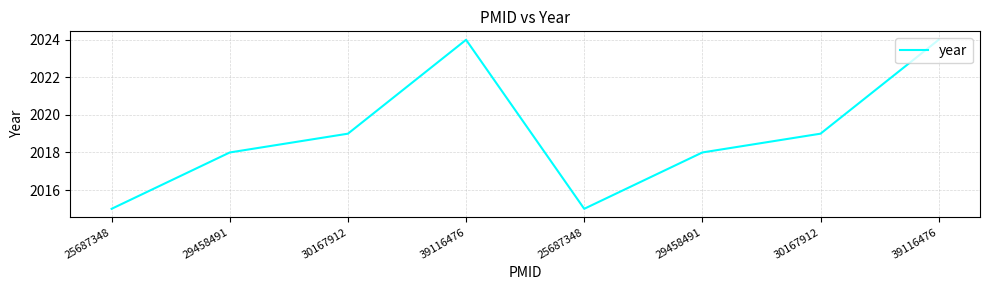

How many values are below 2019?

4